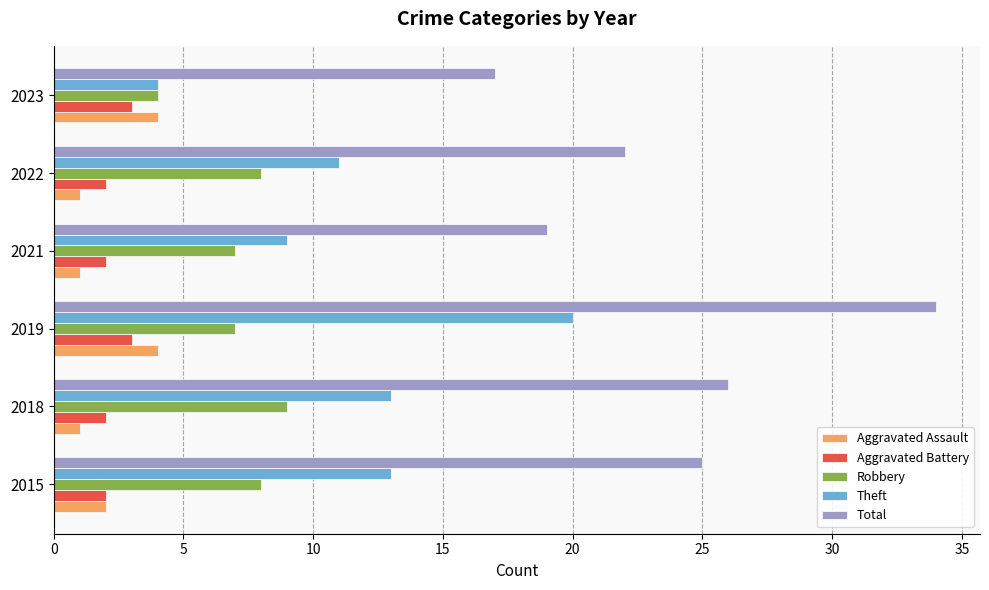

What is the difference between the maximum and second lowest values in the Theft series?

11